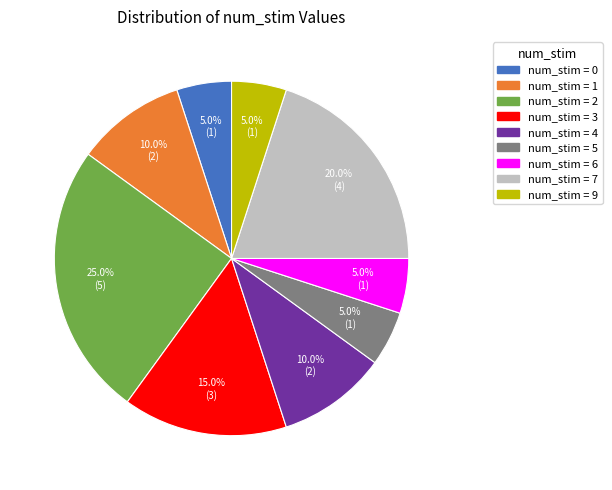

Which category has the biggest portion of the pie?

num_stim = 2